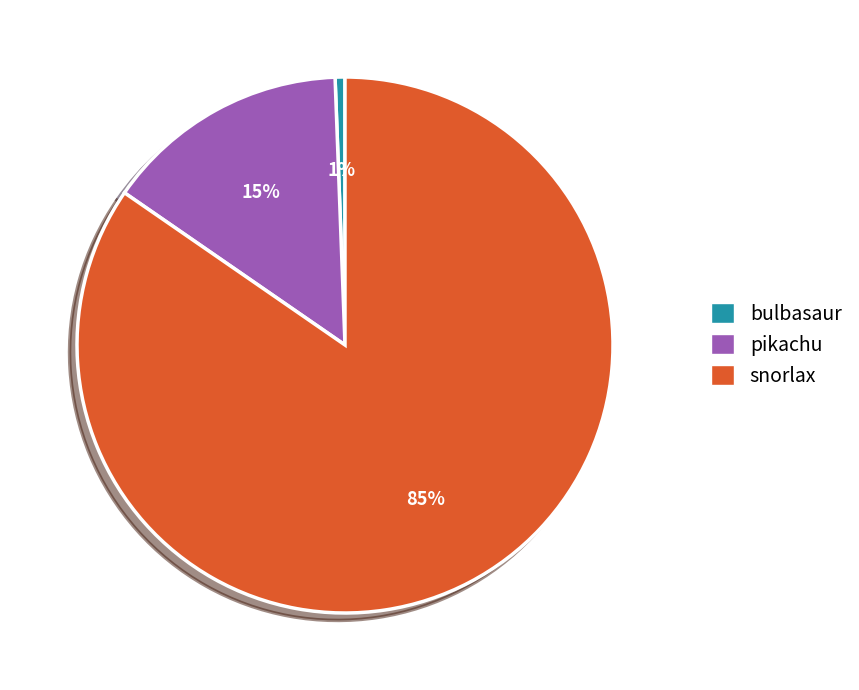

To the nearest percent, what is the combined percentage of pikachu and snorlax?

99%